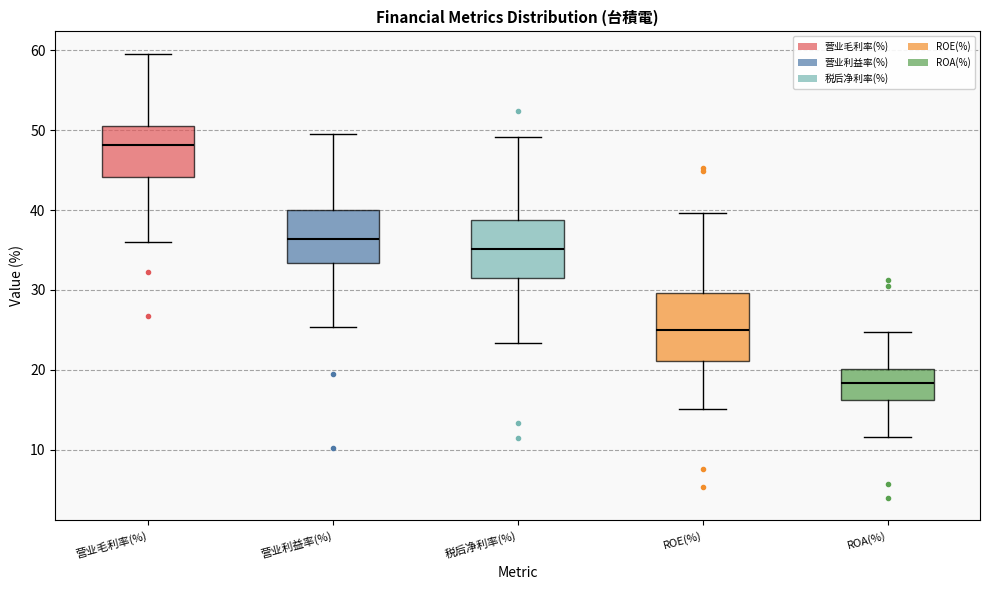

Where is the upper edge of the box for 营业利益率(%) on the y-axis? The values are not printed on the chart, so give them approximately, as read against the axis.

40